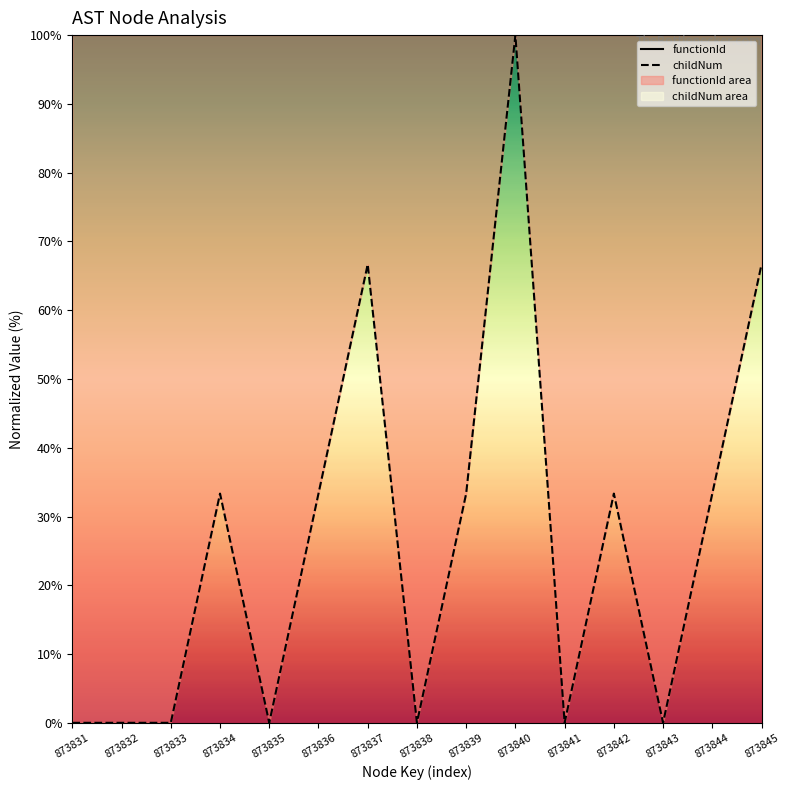

Rank the series by their maximum value, from lowest to highest.

functionId, childNum